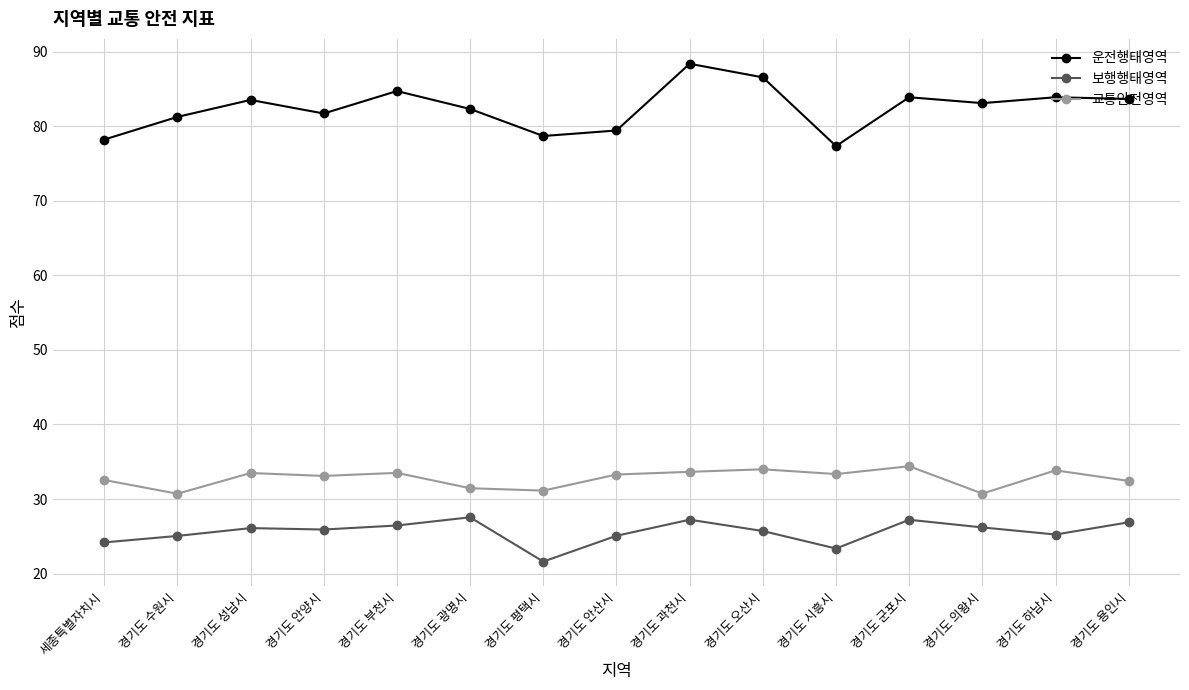

What position from the left is 경기도 안산시?

8